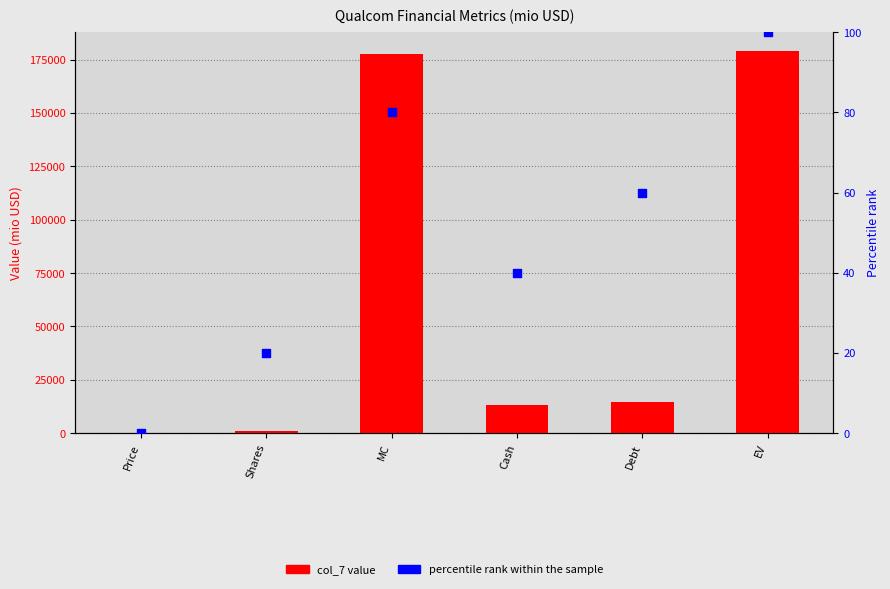

Which series has the largest Y range (max minus min)?

col_7